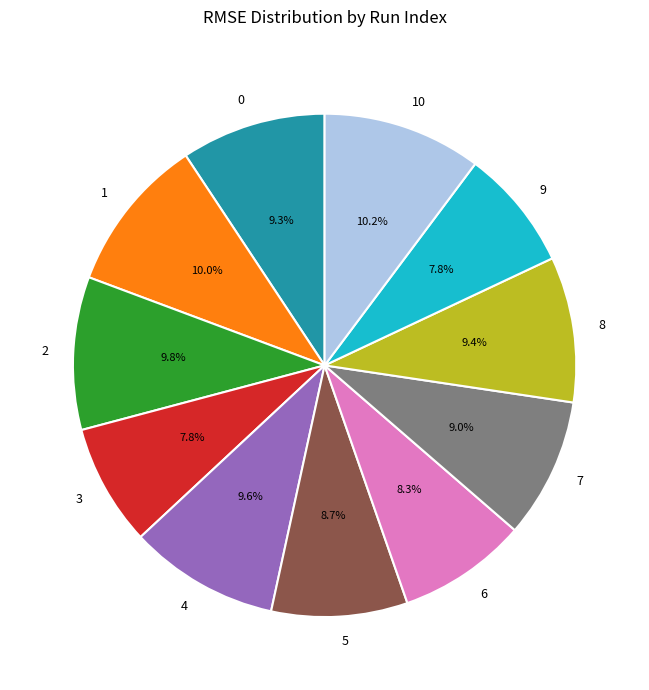

Combined, do 10 and 3 account for over 50%?

No